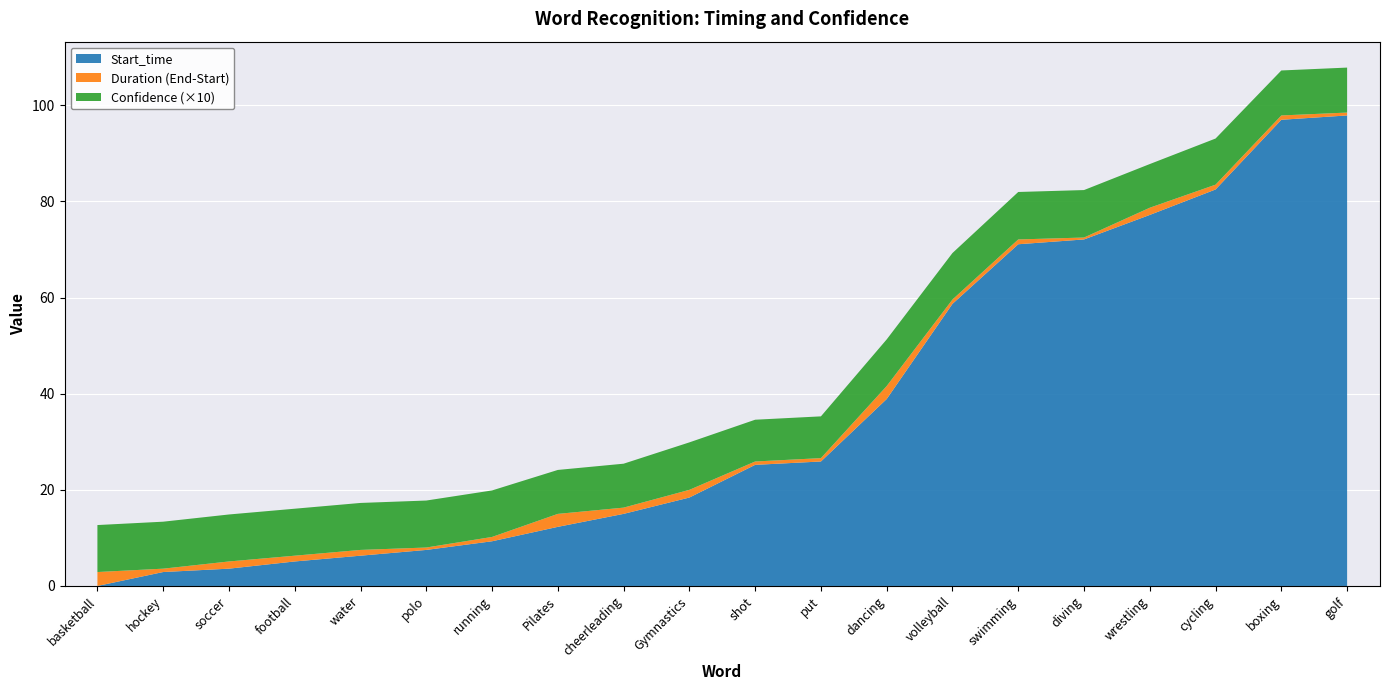

Reading right to left, what are all the values shown in this chart?

Start_time: golf=97.9	boxing=97.0	cycling=82.5	wrestling=77.2	diving=72.1	swimming=71.1	volleyball=58.7	dancing=38.9	put=25.9	shot=25.2	Gymnastics=18.4	cheerleading=15.0	Pilates=12.3	running=9.3	polo=7.5	water=6.3	football=5.1	soccer=3.6	hockey=2.9	basketball=0.0
End_time: golf=98.5	boxing=97.9	cycling=83.5	wrestling=78.7	diving=72.5	swimming=72.1	volleyball=59.6	dancing=41.6	put=26.6	shot=25.9	Gymnastics=20.0	cheerleading=16.3	Pilates=15.0	running=10.2	polo=8.0	water=7.5	football=6.3	soccer=5.1	hockey=3.6	basketball=2.9
Confidence: golf=0.9	boxing=0.9	cycling=1.0	wrestling=0.9	diving=1.0	swimming=1.0	volleyball=1.0	dancing=1.0	put=0.9	shot=0.9	Gymnastics=1.0	cheerleading=0.9	Pilates=0.9	running=1.0	polo=1.0	water=1.0	football=1.0	soccer=1.0	hockey=1.0	basketball=1.0